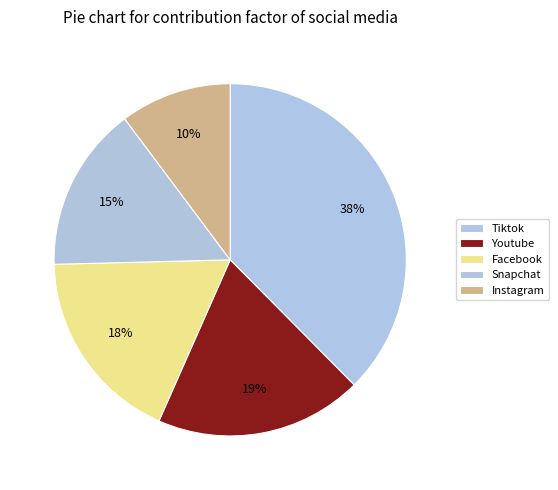

Approximately how many times larger is the value at Snapchat compared to Tiktok?

0.4